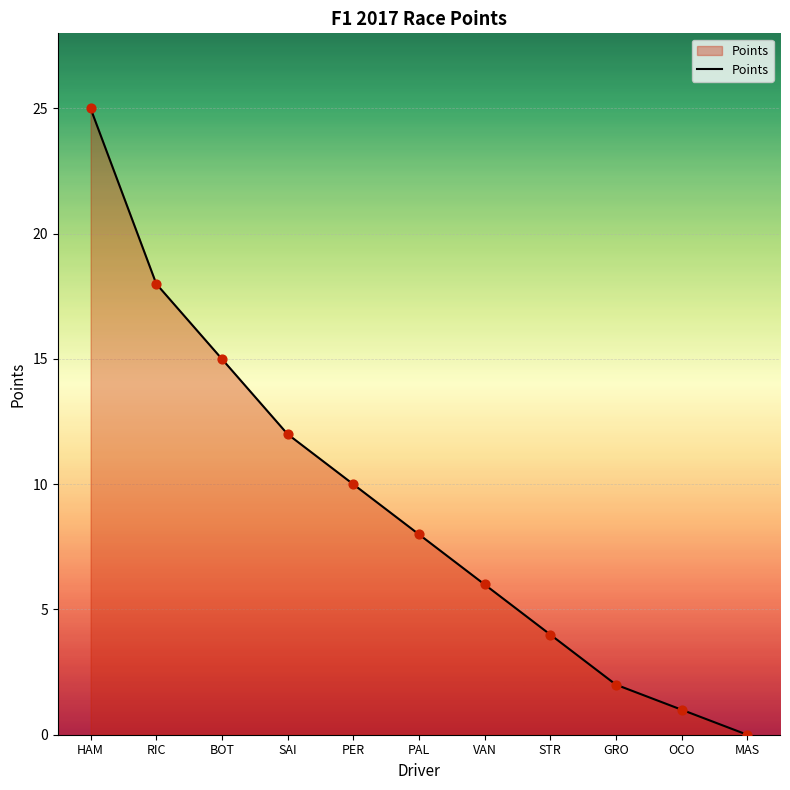

Between HAM and MAS, which is larger?

HAM